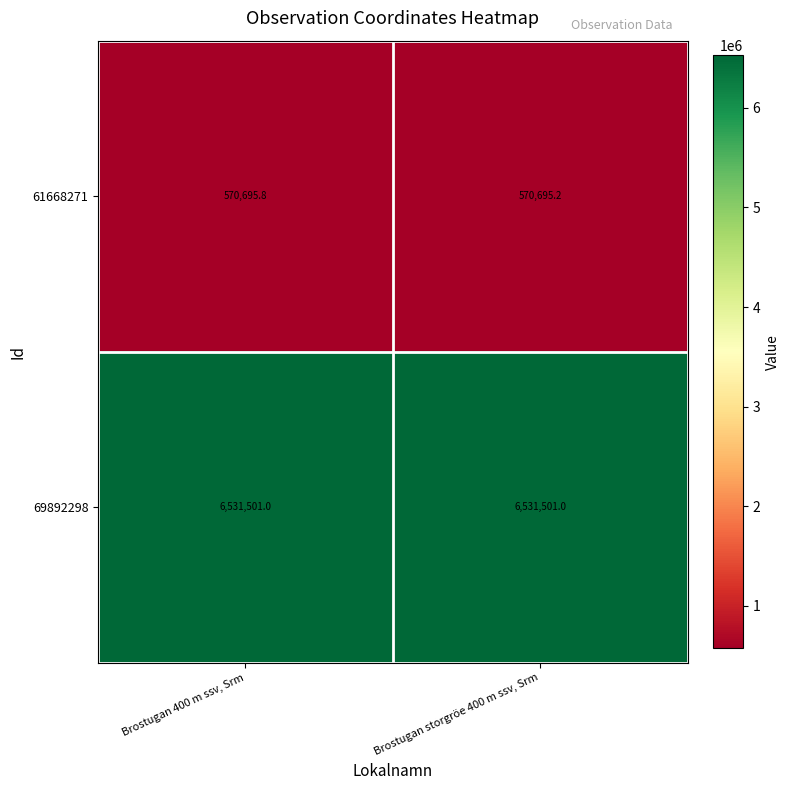

Is it true that 69892298 equals 6531501.0 at Brostugan storgröe 400 m ssv, Srm?

True